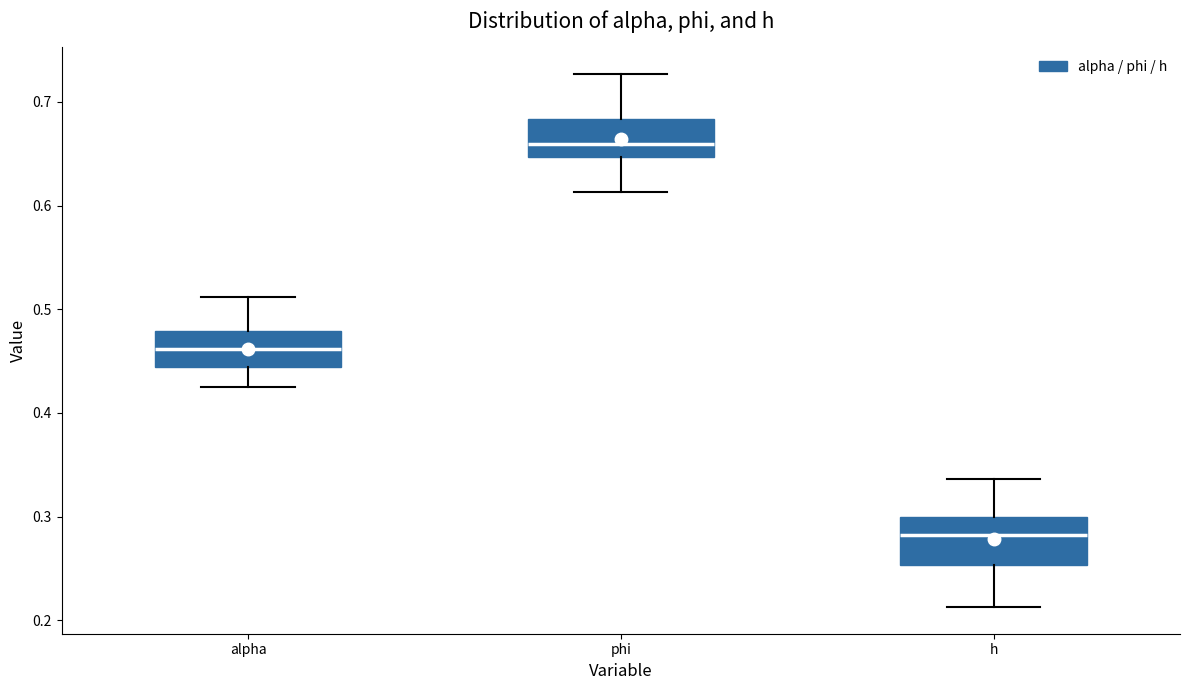

Which box's median line is the highest?

phi